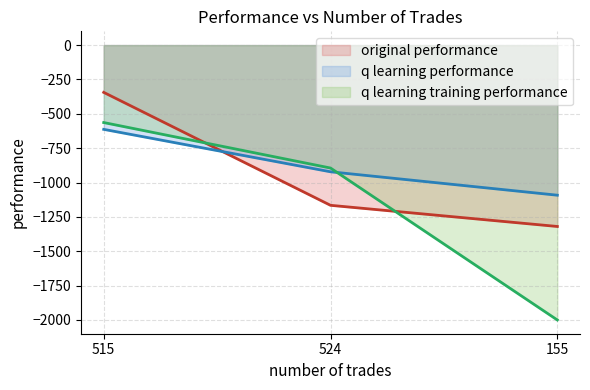

Which category has the lowest value in the q learning performance series?

155